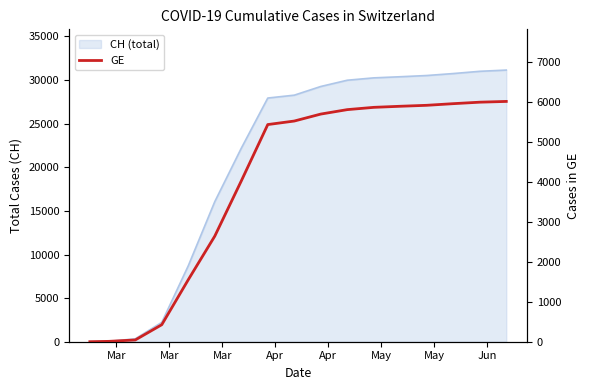

How many values are below 5513?

8